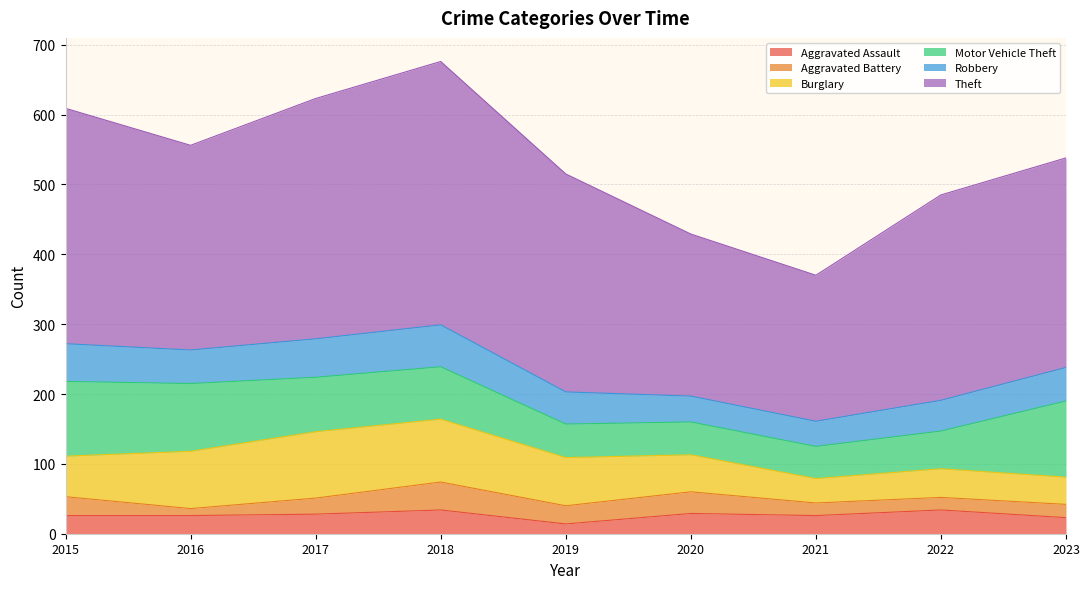

What is the sum of all Theft values?

2698